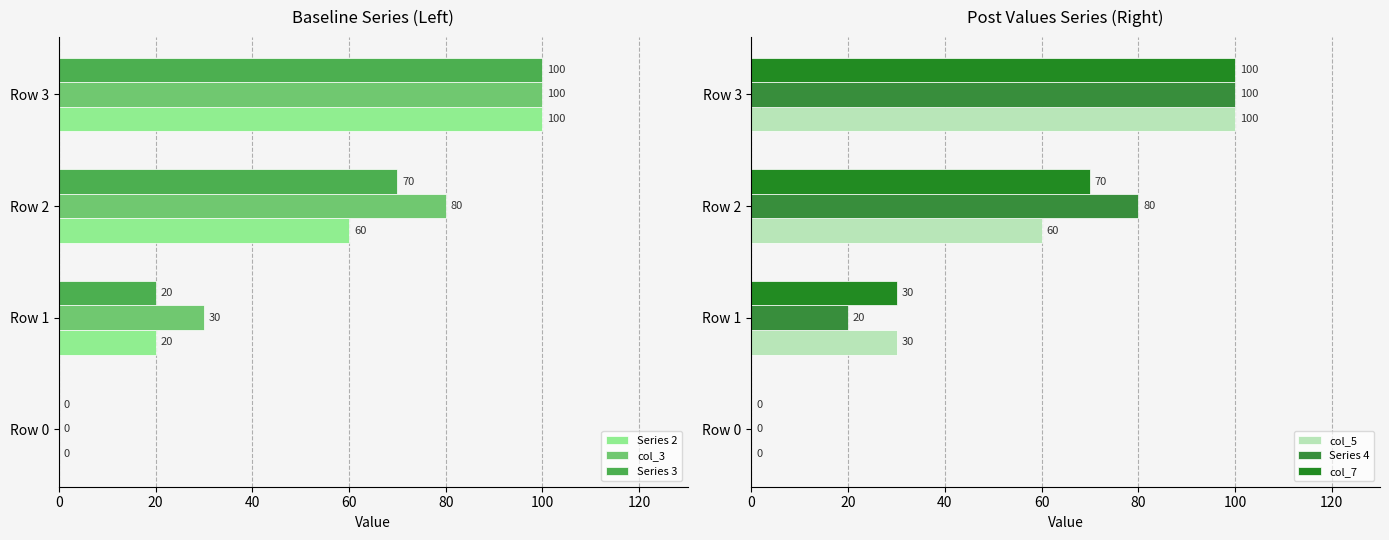

How many categories are shown in the chart?

4